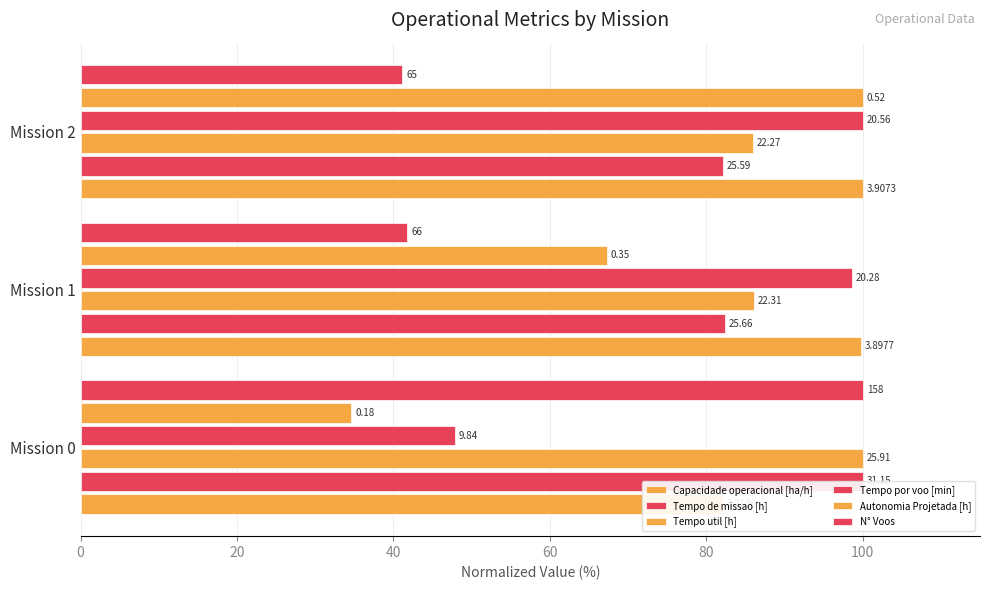

What is the value of the Autonomia Projetada [h] bar at the 3rd from the left?

100.0